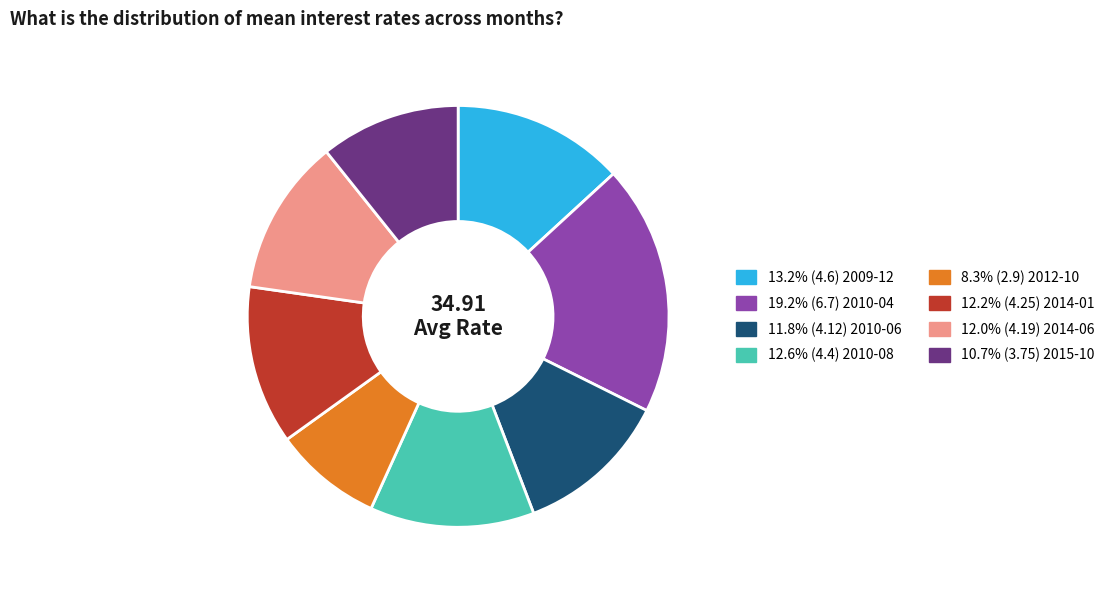

Does any single category account for the majority?

No